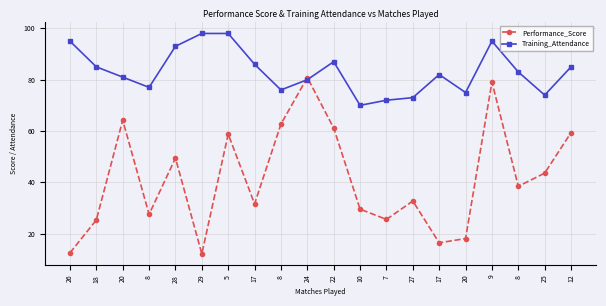

Reading right to left, extract all data points from this chart.

Performance_Score: 59.4	43.6	38.5	79.1	18.1	16.5	32.7	25.6	29.6	61.2	80.8	62.7	31.6	58.8	12.2	49.5	27.6	64.2	25.4	12.5
Training_Attendance: 85.0	74.0	83.0	95.0	75.0	82.0	73.0	72.0	70.0	87.0	80.0	76.0	86.0	98.0	98.0	93.0	77.0	81.0	85.0	95.0